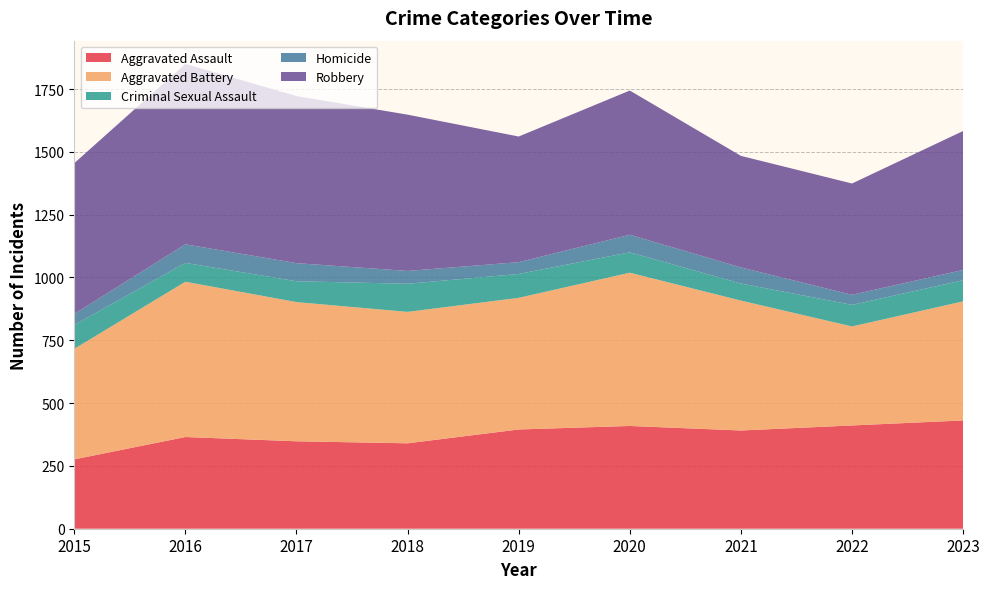

Reading left to right, what are all the values shown in this chart?

Aggravated Assault: 2015=276	2016=365	2017=348	2018=340	2019=395	2020=409	2021=391	2022=411	2023=431
Aggravated Battery: 2015=440	2016=618	2017=554	2018=523	2019=524	2020=610	2021=517	2022=394	2023=474
Criminal Sexual Assault: 2015=95	2016=75	2017=83	2018=112	2019=95	2020=81	2021=68	2022=86	2023=84
Homicide: 2015=44	2016=74	2017=72	2018=51	2019=47	2020=70	2021=64	2022=40	2023=41
Robbery: 2015=600	2016=718	2017=665	2018=622	2019=500	2020=574	2021=444	2022=443	2023=553